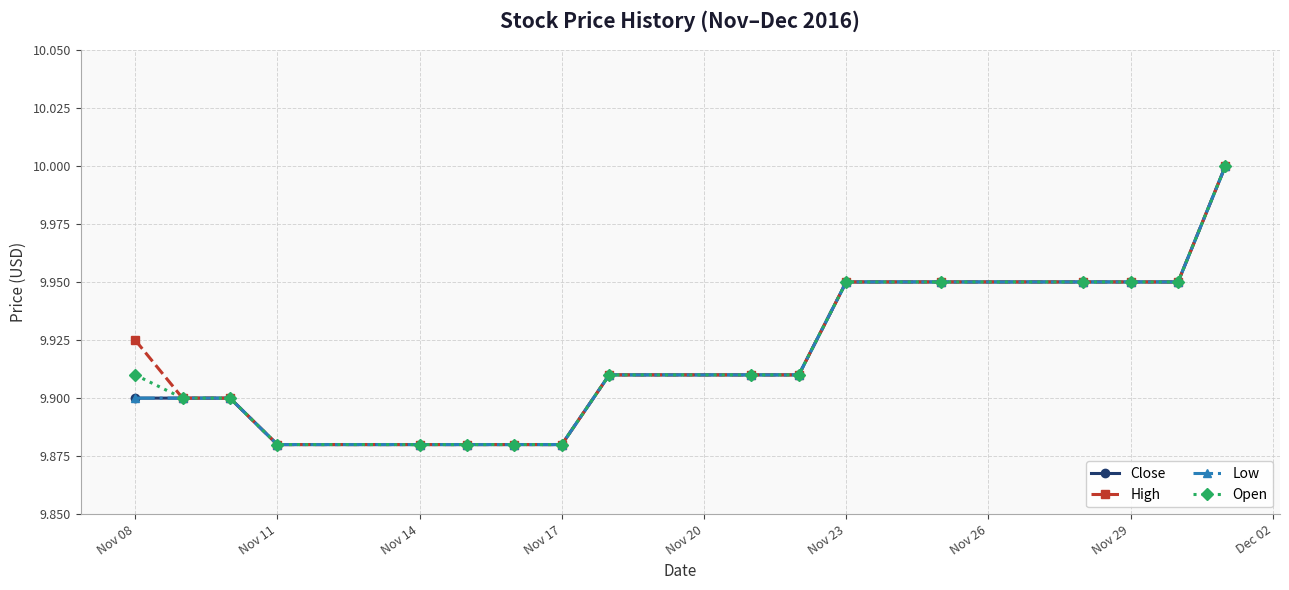

Is this an area chart (filled region under the line)?

No